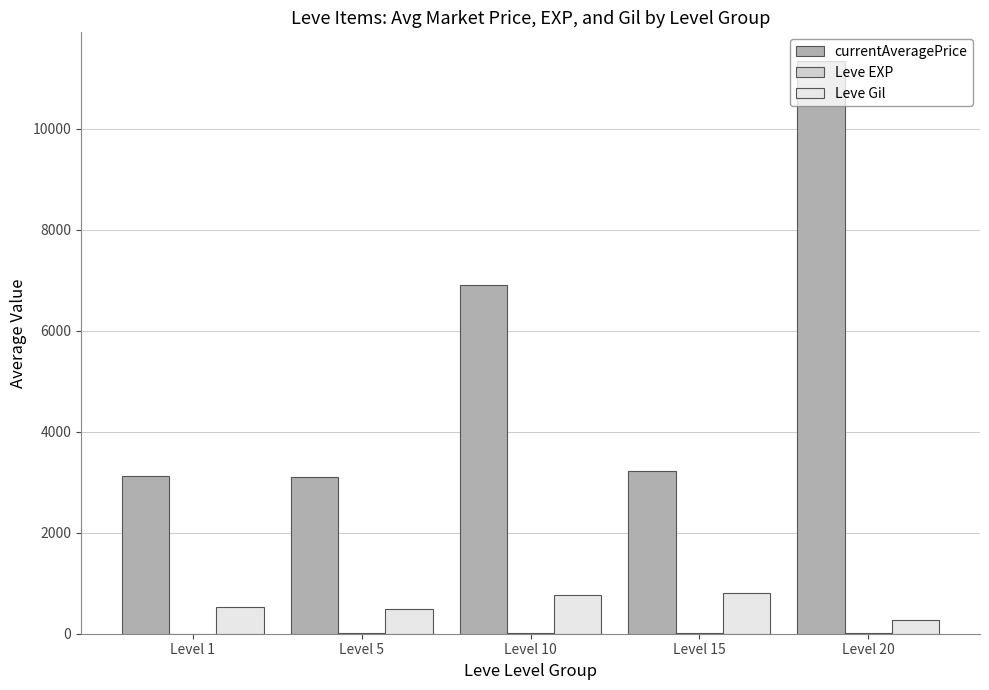

How many data points does each series have?

5